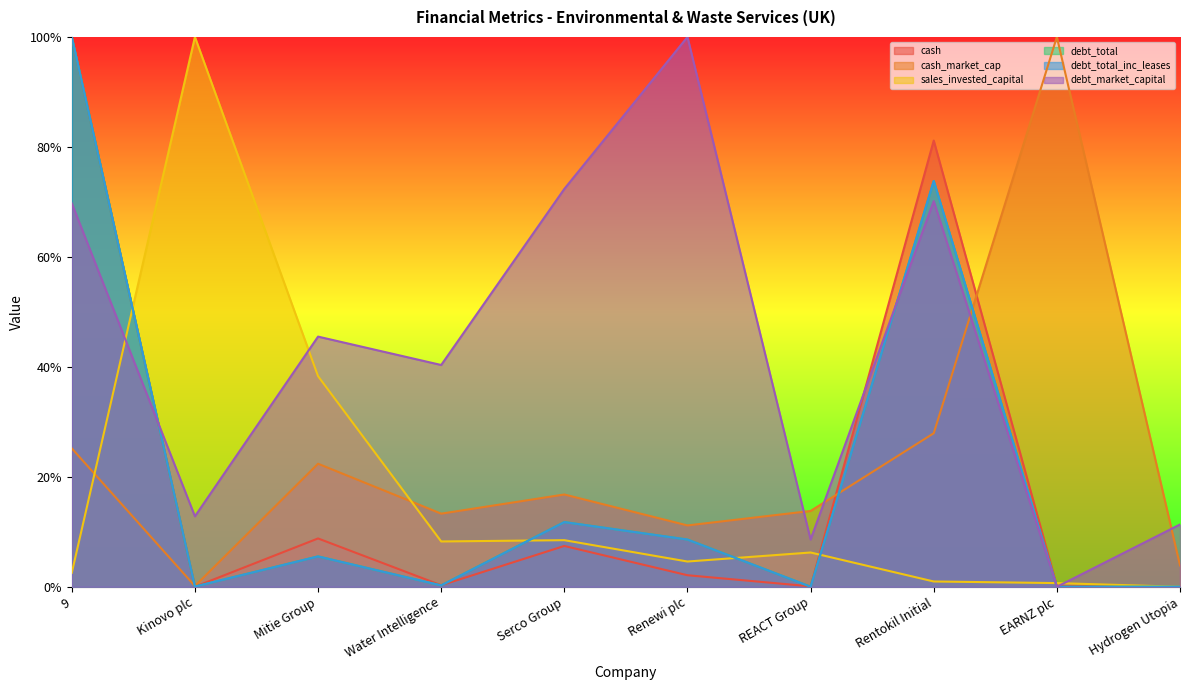

Reading right to left, what are all the values shown in this chart?

cash: 0.0	0.0	0.8	0.0	0.0	0.1	0.0	0.1	0.0	1.0
cash_market_cap: 0.0	1.0	0.3	0.1	0.1	0.2	0.1	0.2	0.0	0.3
sales_invested_capital: 0.0	0.0	0.0	0.1	0.0	0.1	0.1	0.4	1.0	0.0
debt_total: 0.0	0.0	0.7	0.0	0.1	0.1	0.0	0.1	0.0	1.0
debt_total_inc_leases: 0.0	0.0	0.7	0.0	0.1	0.1	0.0	0.1	0.0	1.0
debt_market_capital: 0.1	0.0	0.7	0.1	1.0	0.7	0.4	0.5	0.1	0.7